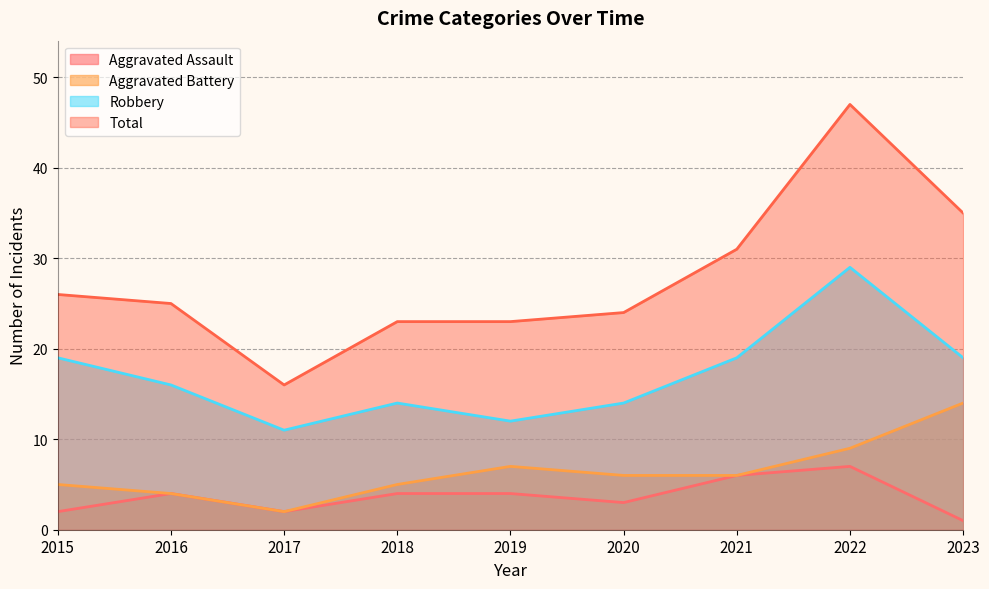

Rank the series by their maximum value, from highest to lowest.

Total, Robbery, Aggravated Battery, Aggravated Assault